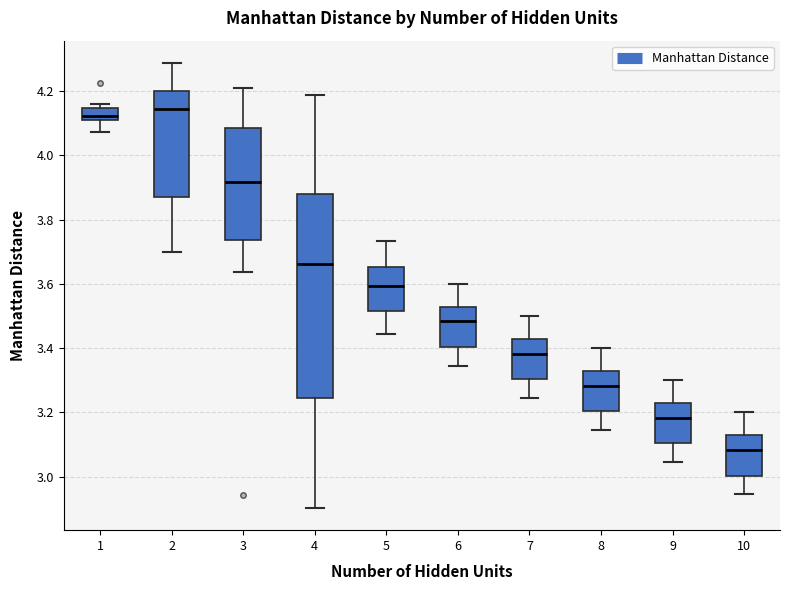

Which box's median line is the lowest?

10